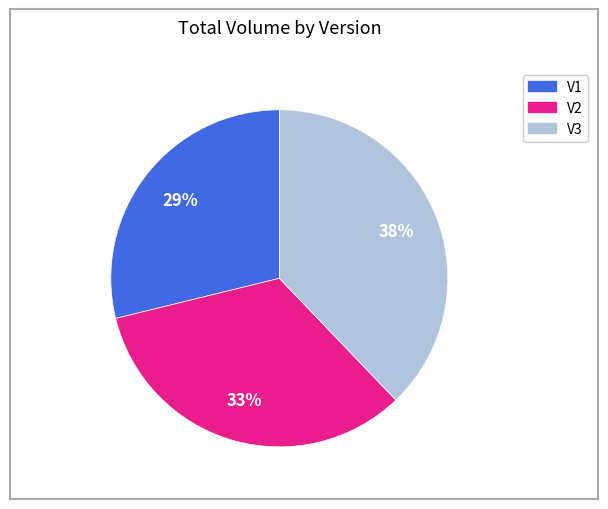

Approximately how many times larger is the value at V2 compared to V3?

0.9